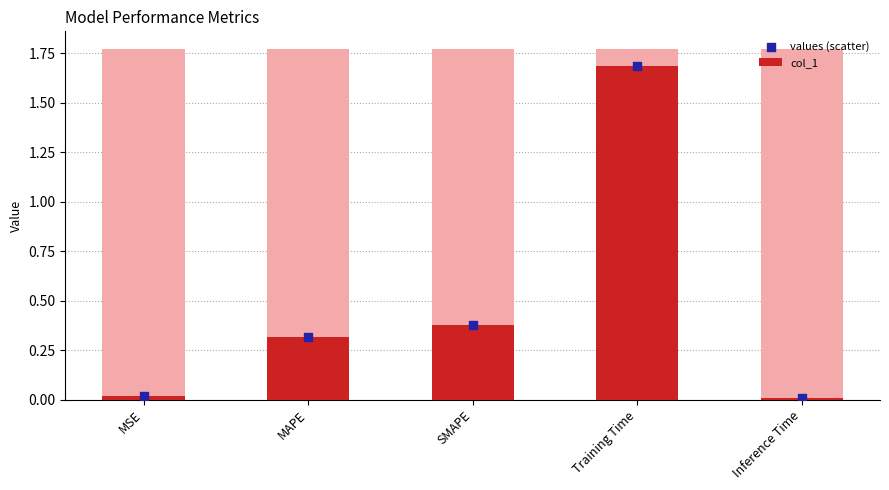

Which series reaches the minimum Y coordinate?

col_1